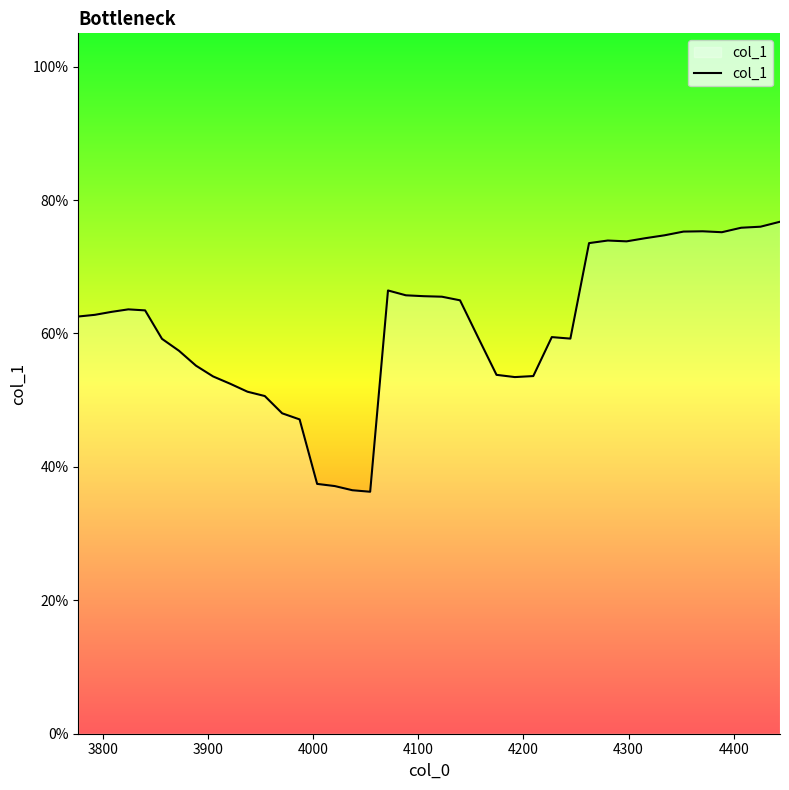

Does the chart display data point markers on the line(s)?

No